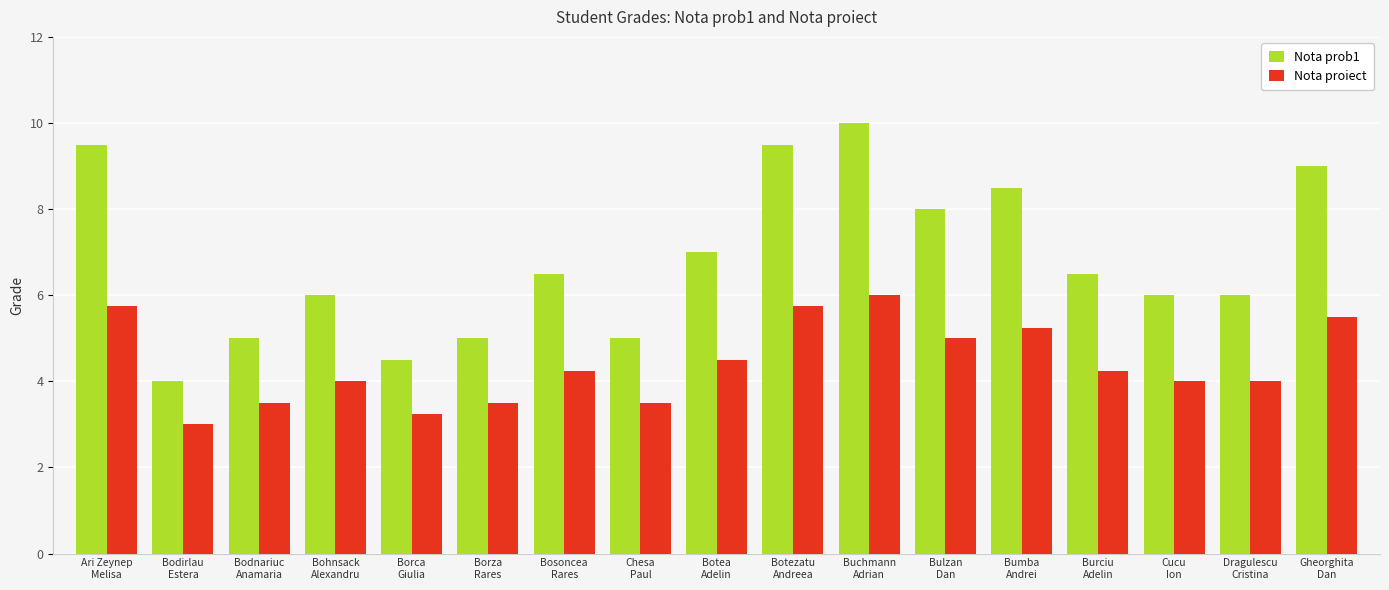

How many bars are there in total?

34